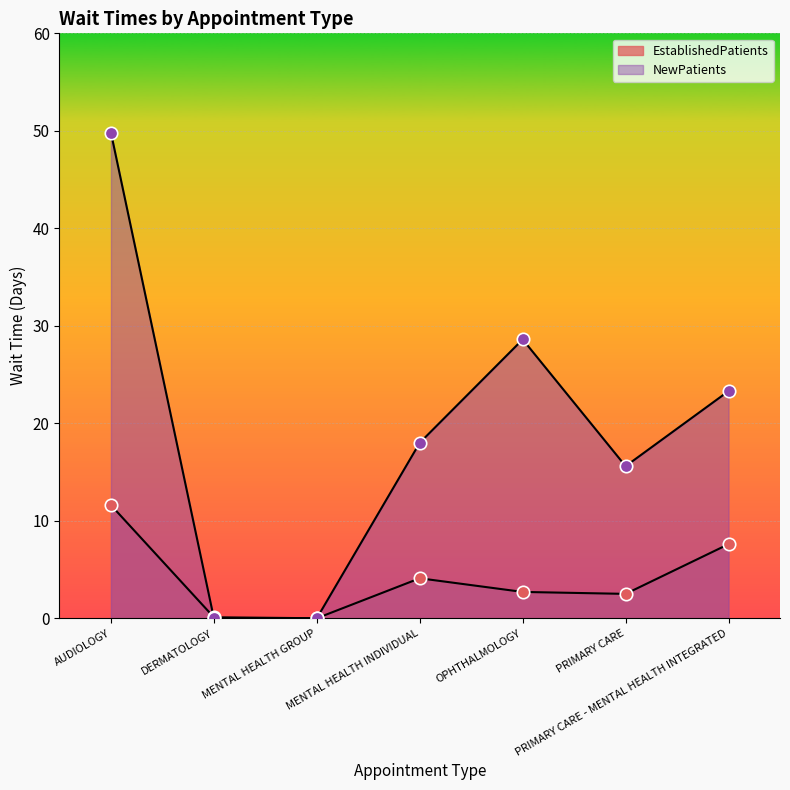

Is the value of EstablishedPatients at MENTAL HEALTH INDIVIDUAL greater than the value of NewPatients at MENTAL HEALTH INDIVIDUAL?

No